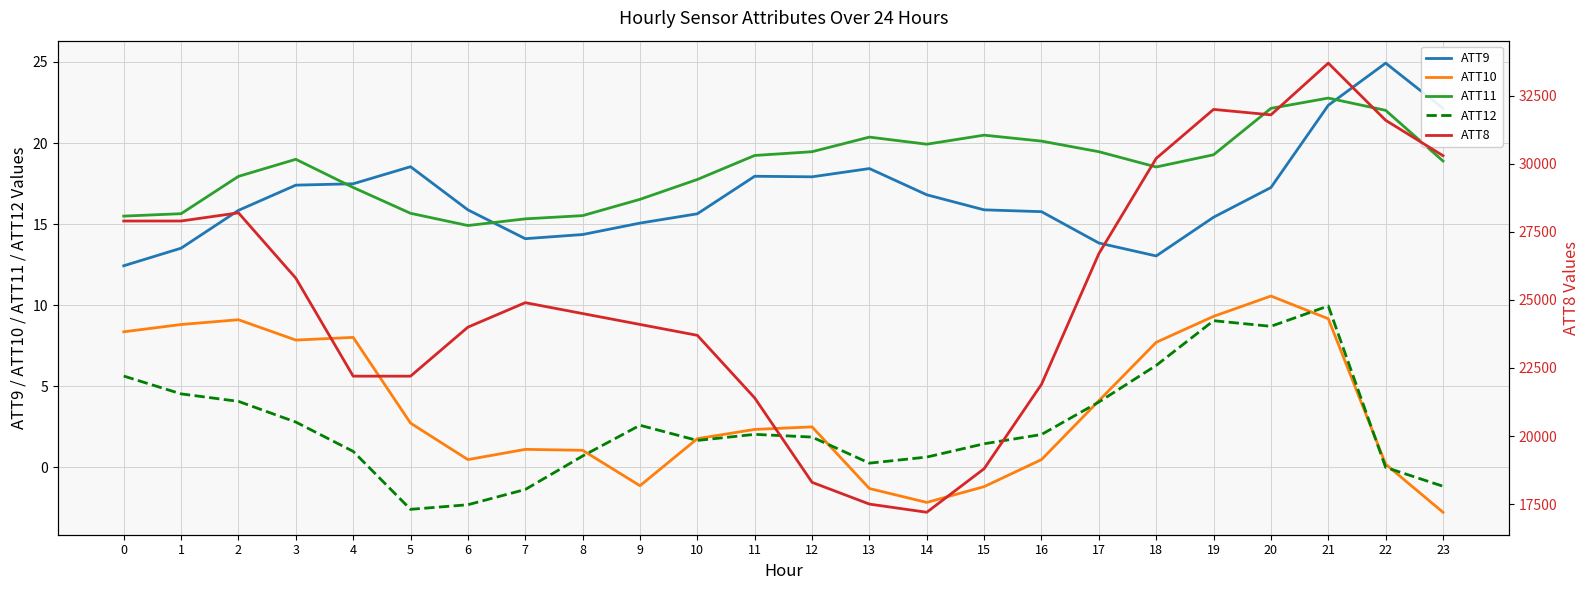

At which category is the sum across all series the highest?

21